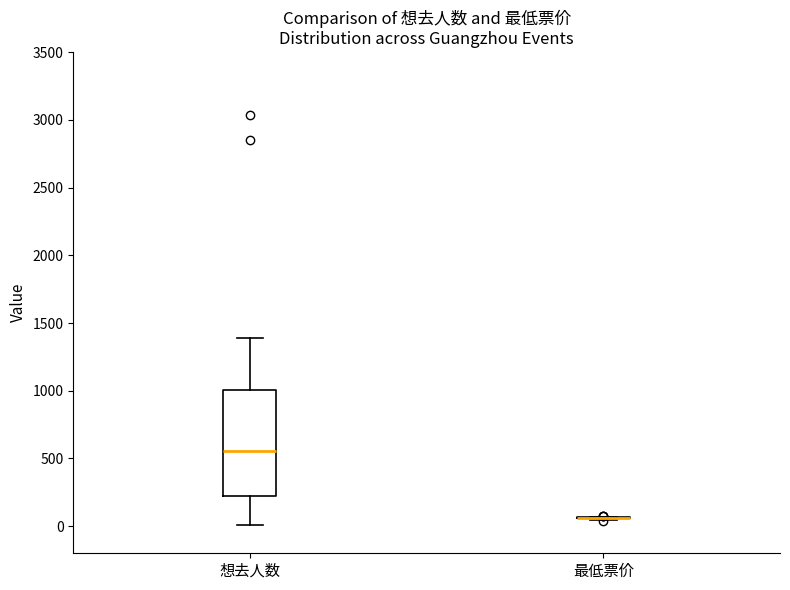

Where does the median line of the box for 想去人数 sit on the y-axis? The values are not printed on the chart, so give them approximately, as read against the axis.

550